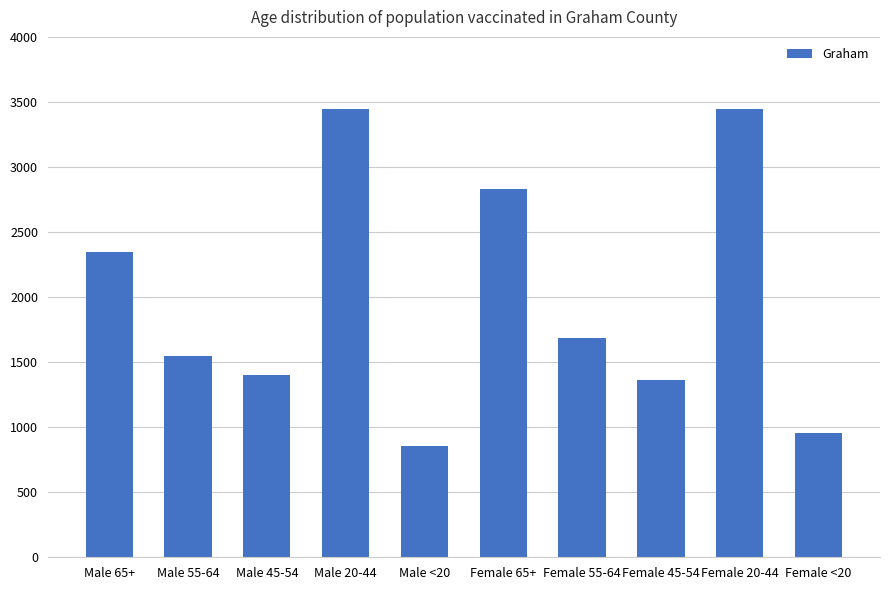

Reading left to right, list all the values displayed in this chart.

2344	1548	1403	3444	857	2833	1688	1363	3444	959